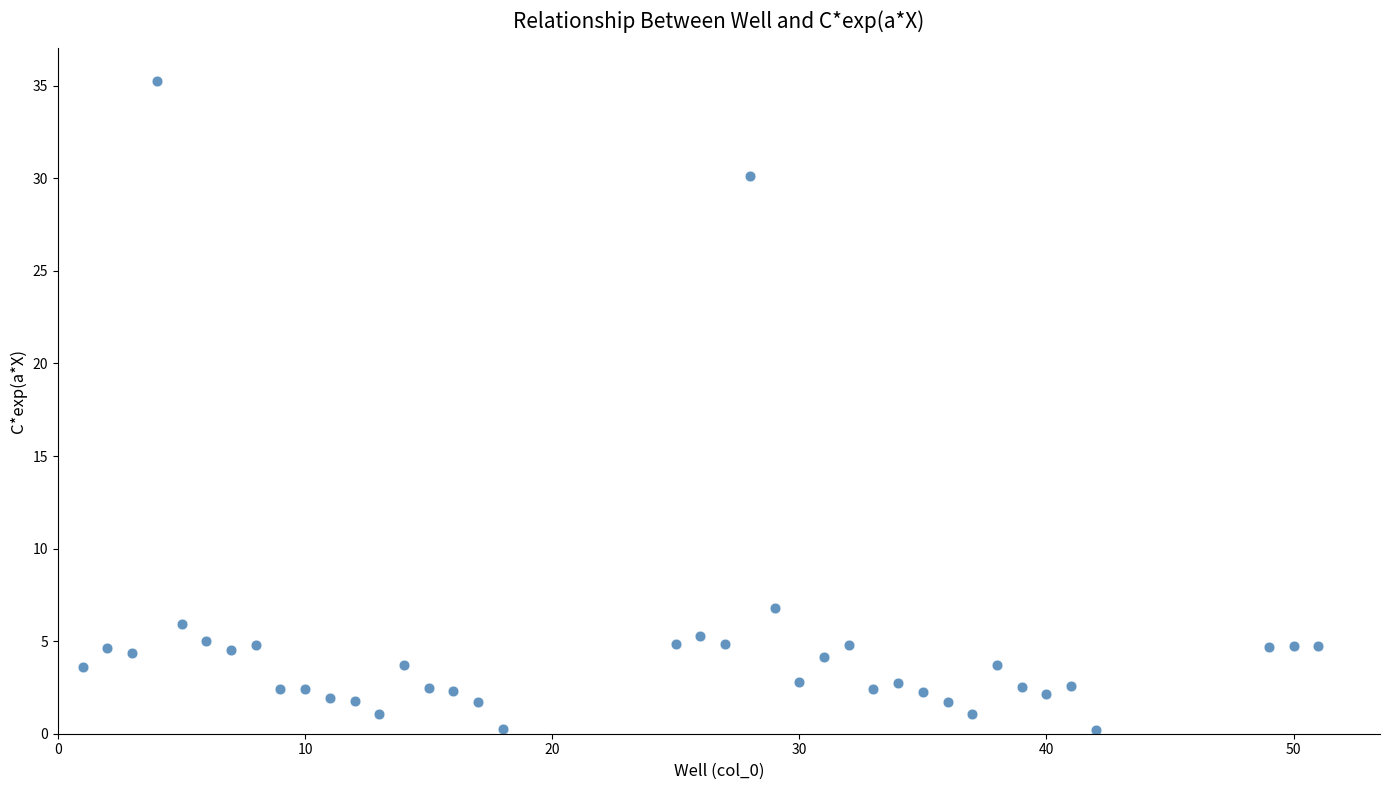

What is the range of Y values (max minus min)?

35.0